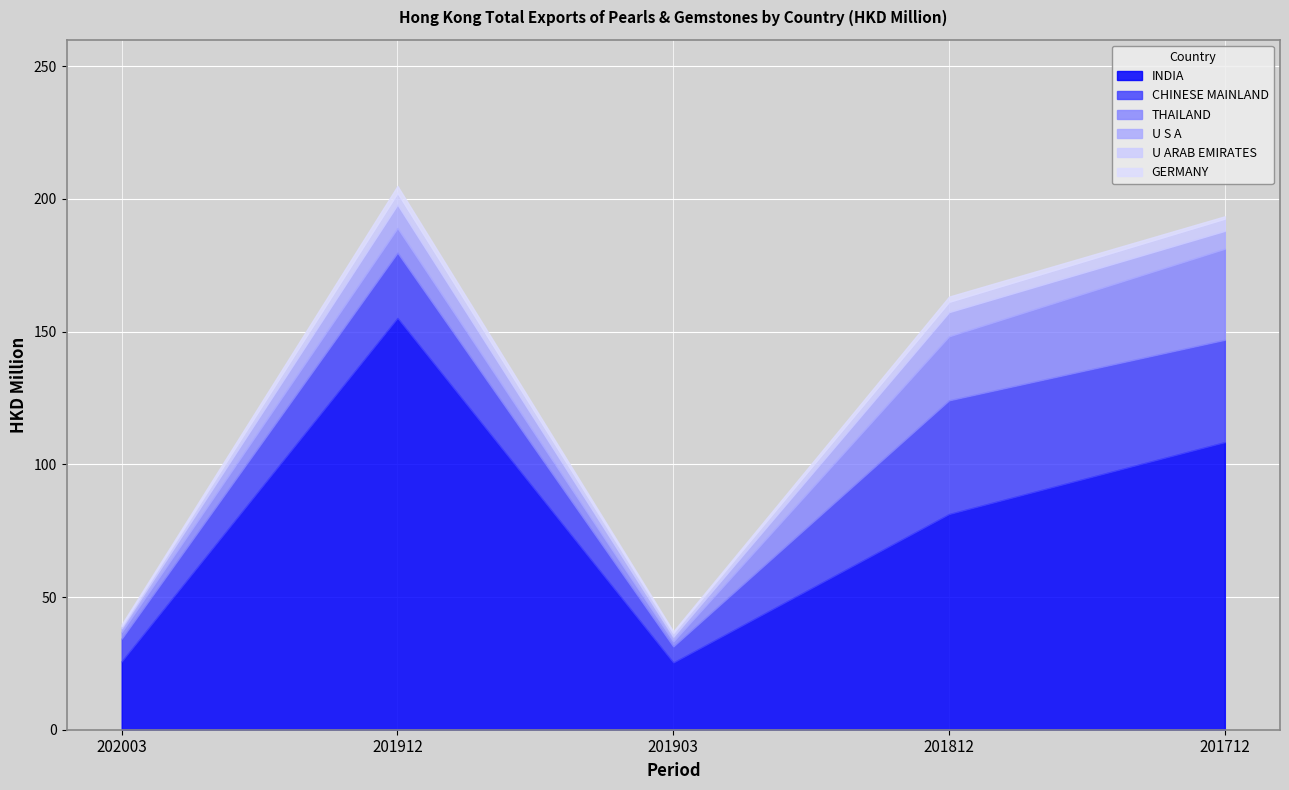

Which category has the highest value across all series?

201912